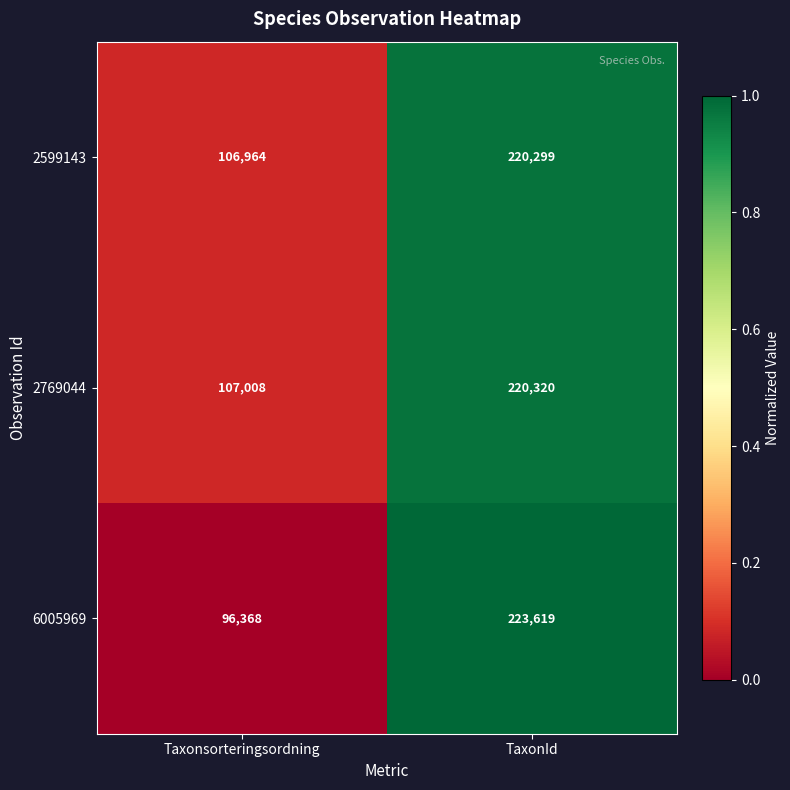

Reading left to right, transcribe all the data shown in this chart.

2599143: 106964	220299
2769044: 107008	220320
6005969: 96368	223619